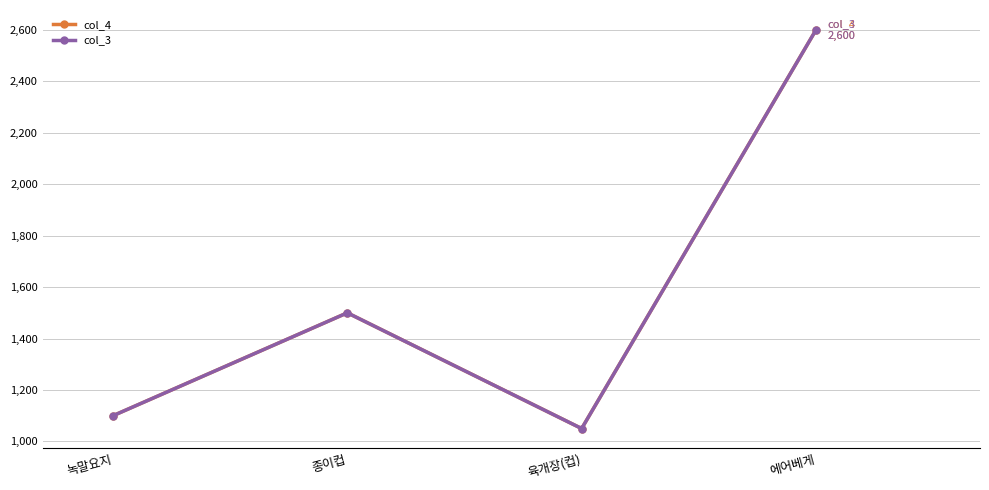

Is it true that col_3 equals 2086 at 종이컵?

False